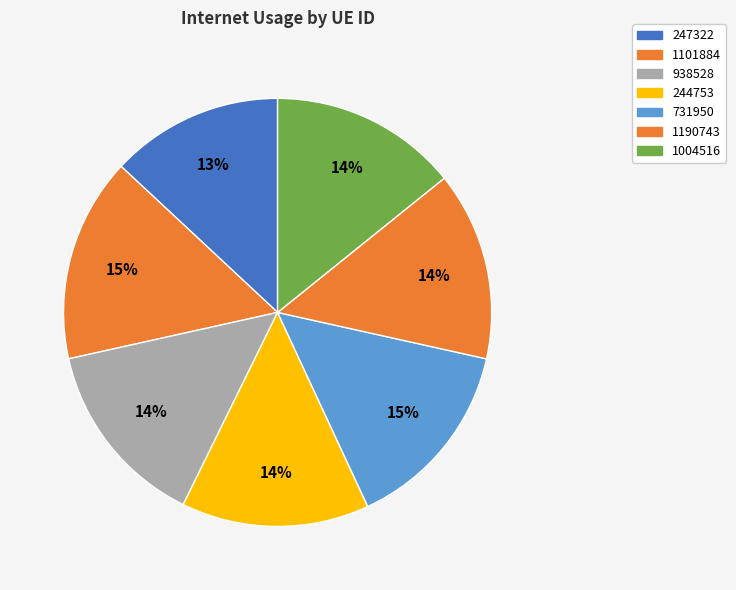

Approximately how many times larger is the value at 1190743 compared to 1004516?

1.0